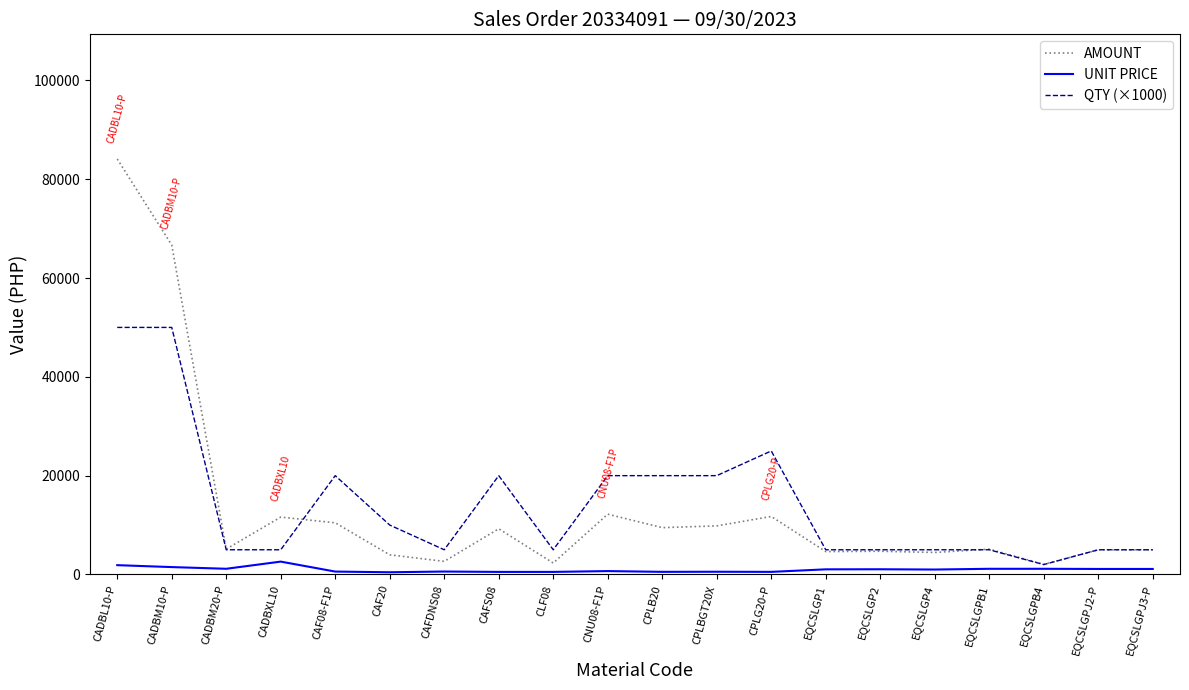

What is the lowest value of the UNIT PRICE series?

445.6